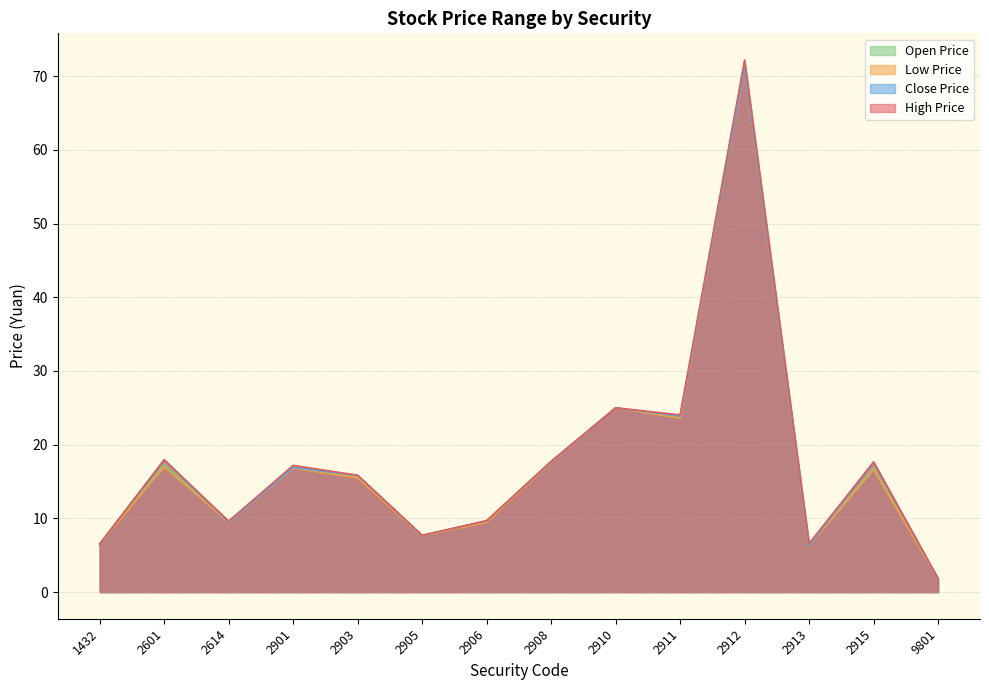

True or false: Close Price has more than 2 points higher than both neighbors.

True